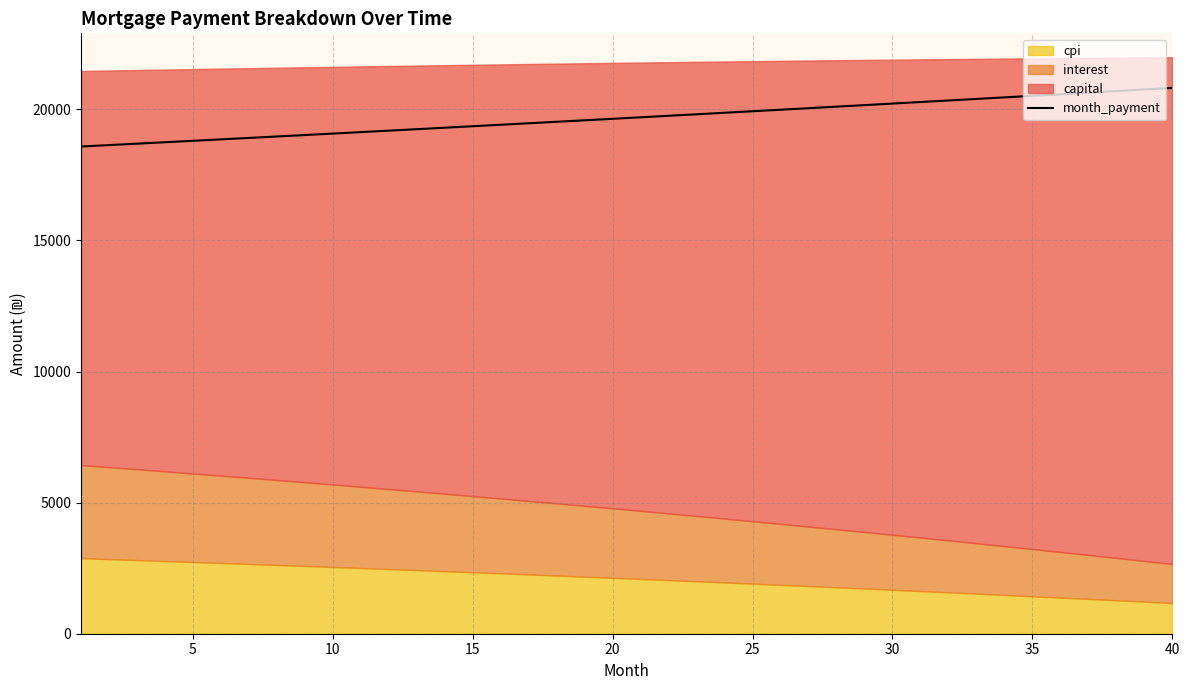

What is the value of the 4th point from the left?

18746.7